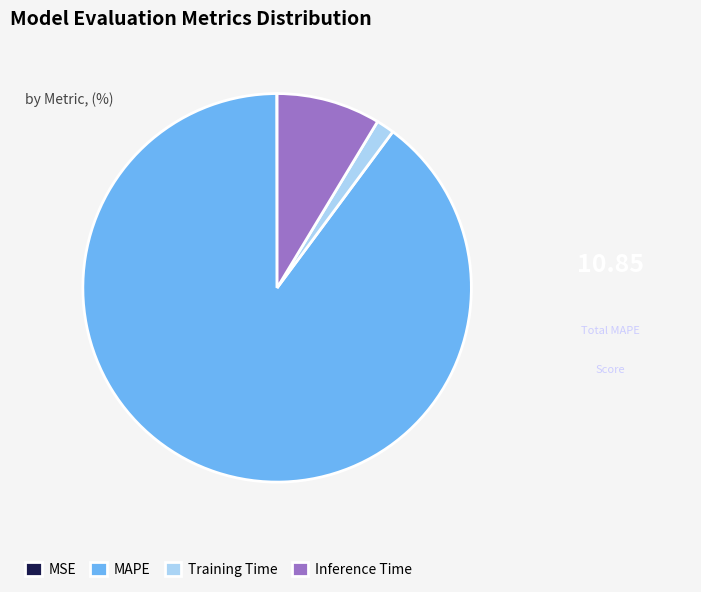

Which has a higher value, Inference Time or MAPE?

MAPE